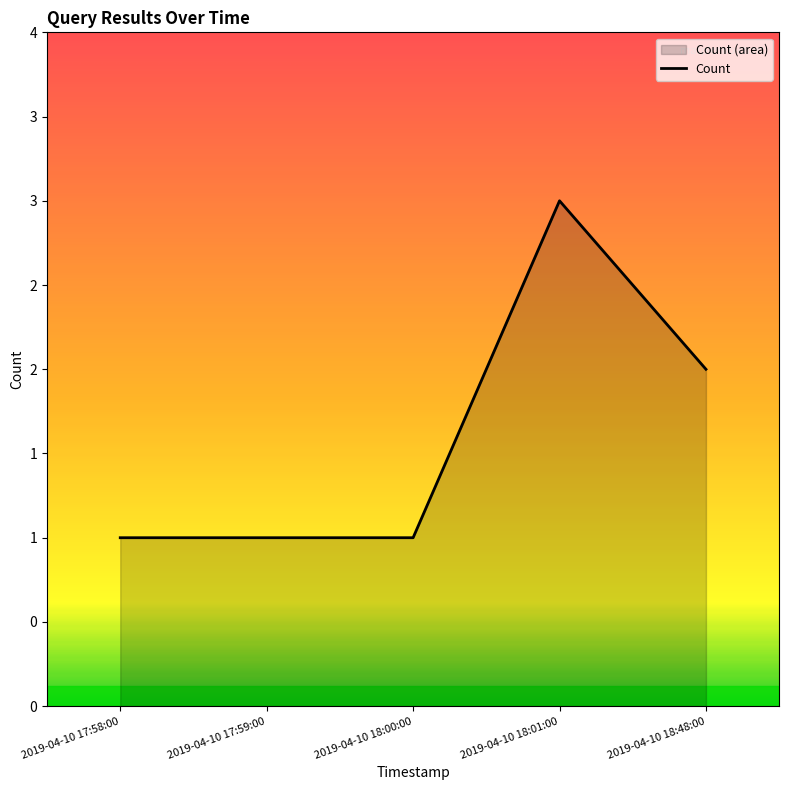

Count the number of categories in the chart.

5